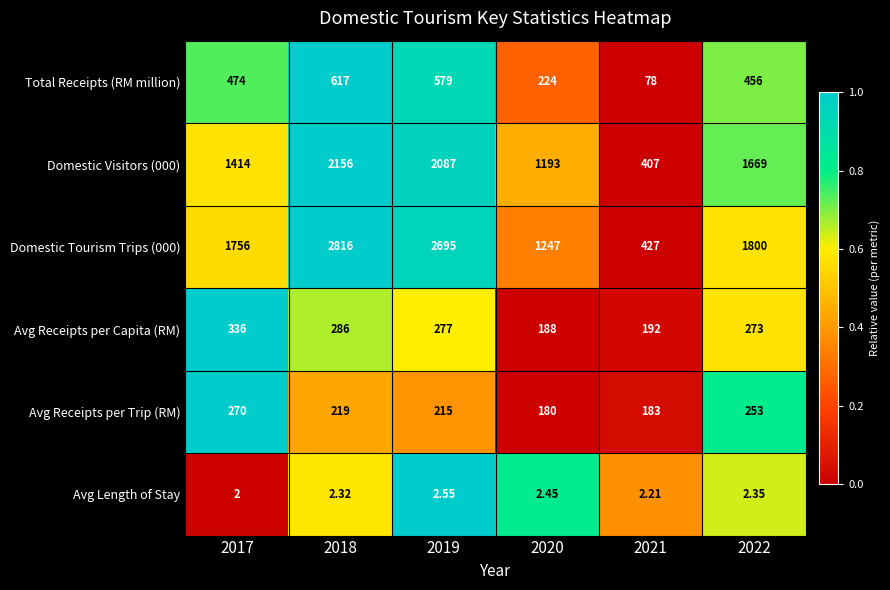

Is the value of Total Receipts (RM million) at 2020 greater than the value of Avg Receipts per Trip (RM) at 2022?

No